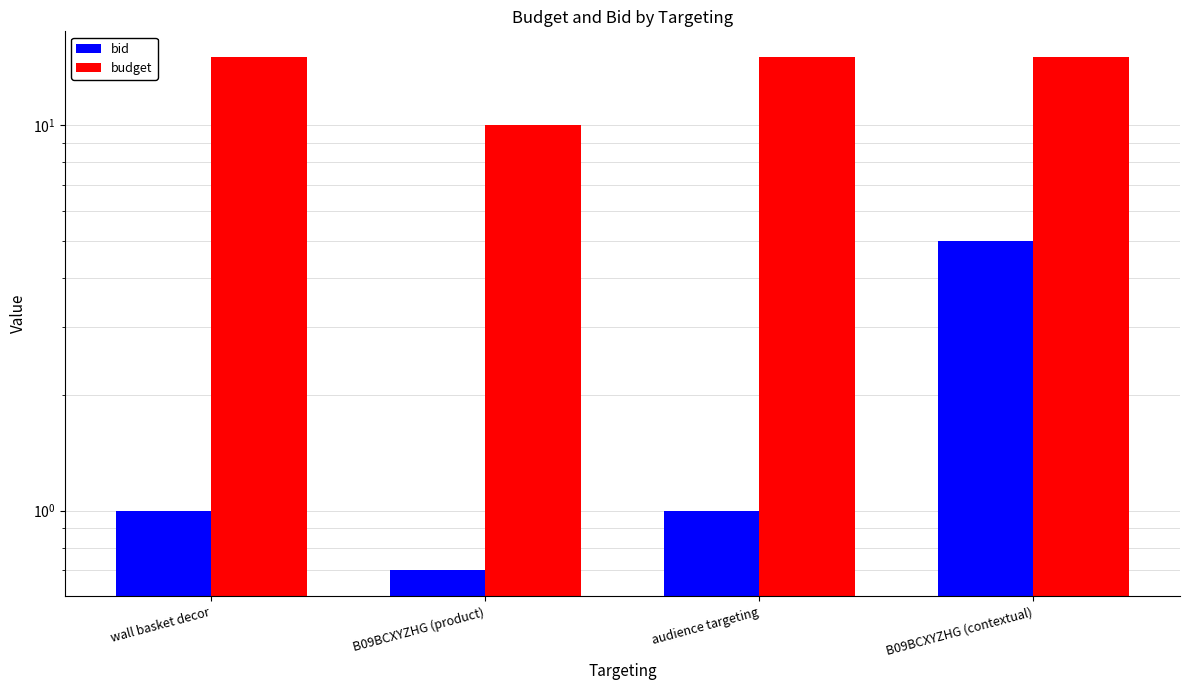

At which category is the sum across all series the highest?

B09BCXYZHG (contextual)